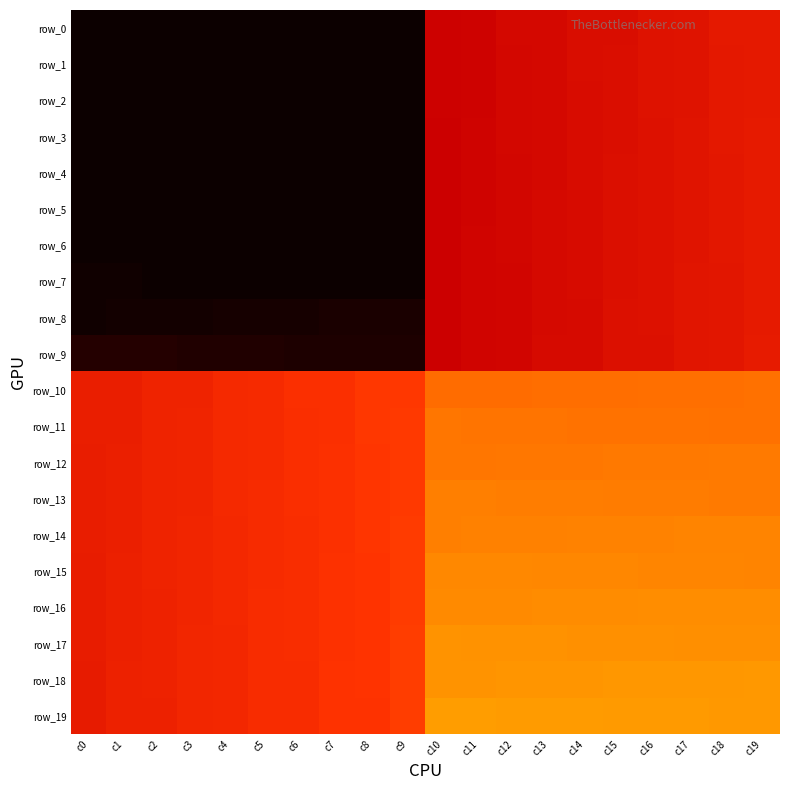

True or false: row_10 has a value of 2107.4 at c3.

False